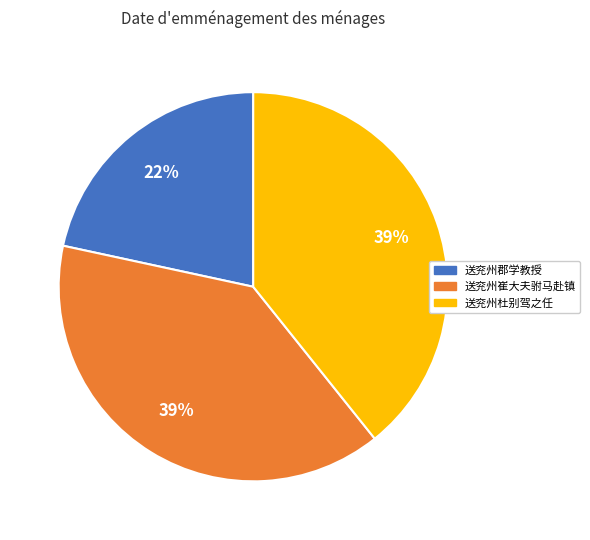

Is it true that 送兖州杜别驾之任 is 39% of the pie?

True